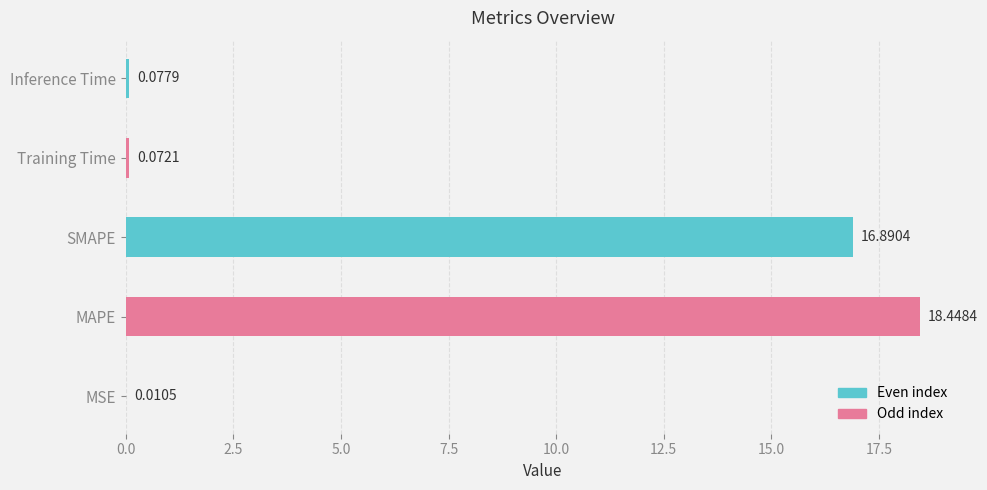

Between MSE and Inference Time, which is larger?

Inference Time